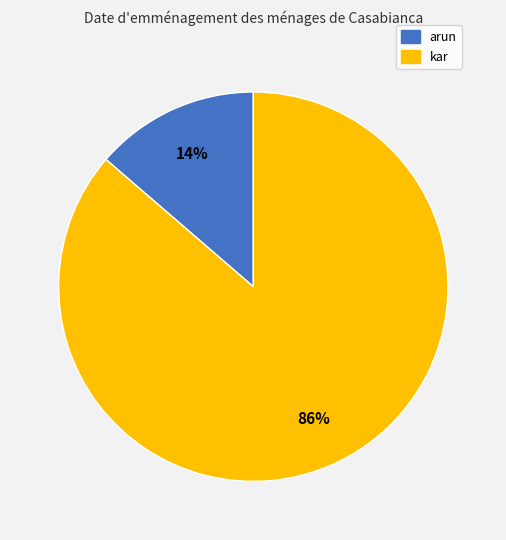

Is the sum of kar and arun greater than half?

Yes